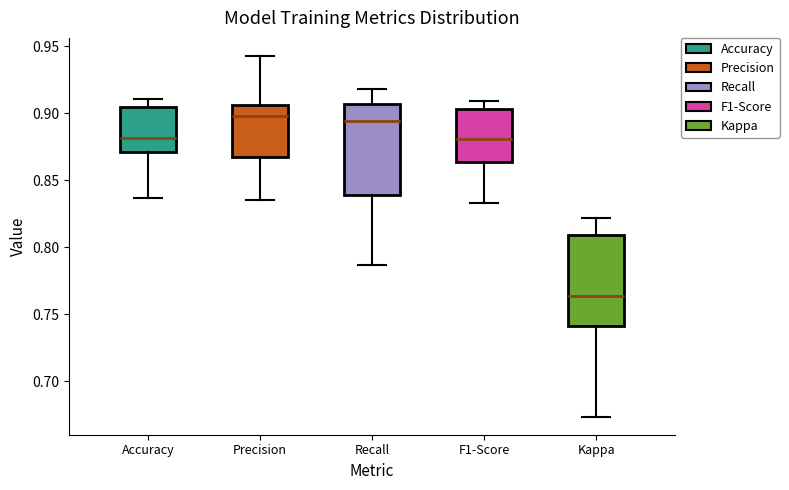

Which box's median line is the lowest?

Kappa